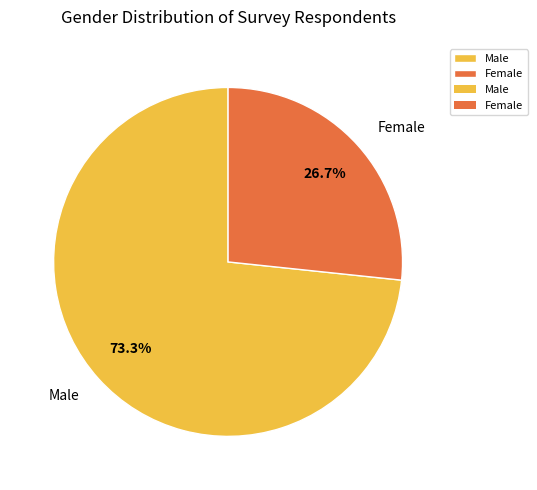

What is the smallest slice in the pie chart?

Female